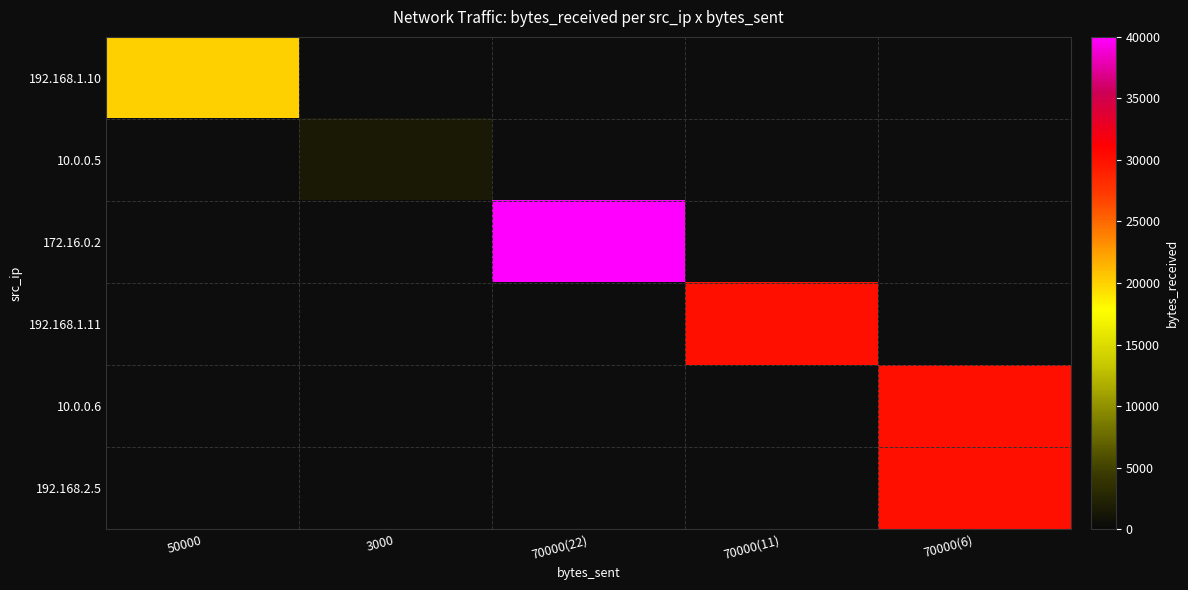

At which category does the chart reach its minimum across all series?

3000